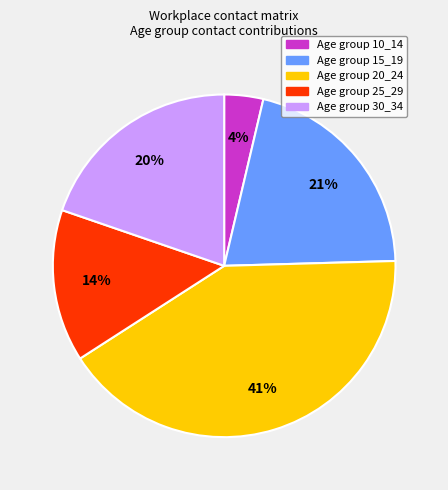

Between Age group 20_24 and Age group 15_19, which is larger?

Age group 20_24